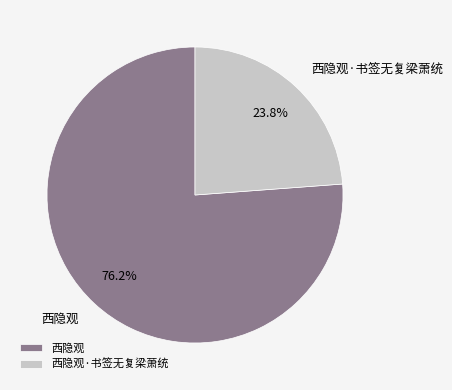

Is it true that 西隐观·书签无复梁萧统 is 24% of the pie?

True